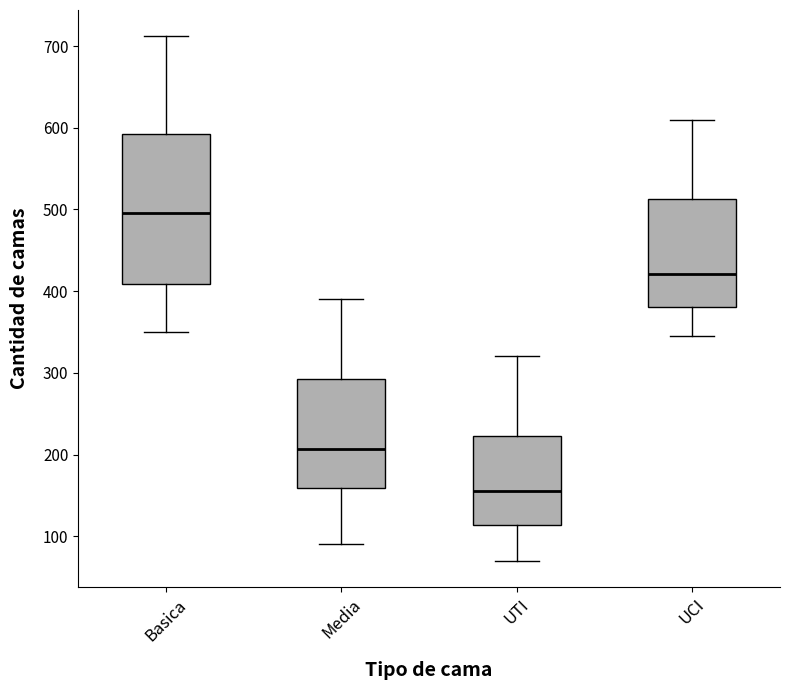

Which box is the tallest, from its lower edge to its upper edge?

Basica